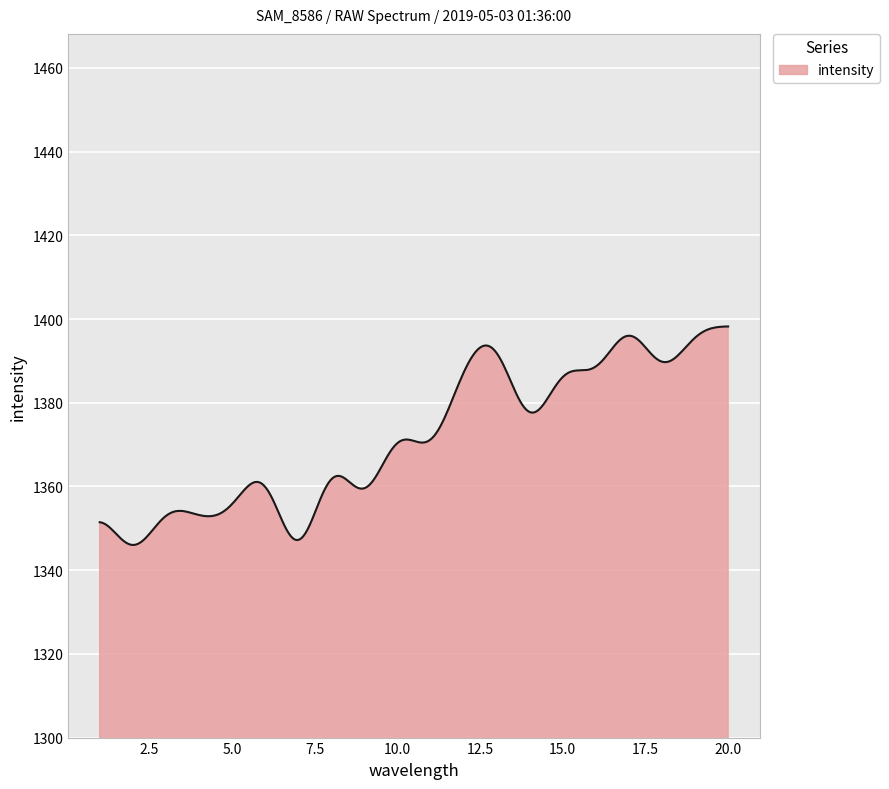

What is the difference between the maximum and minimum values?

52.2